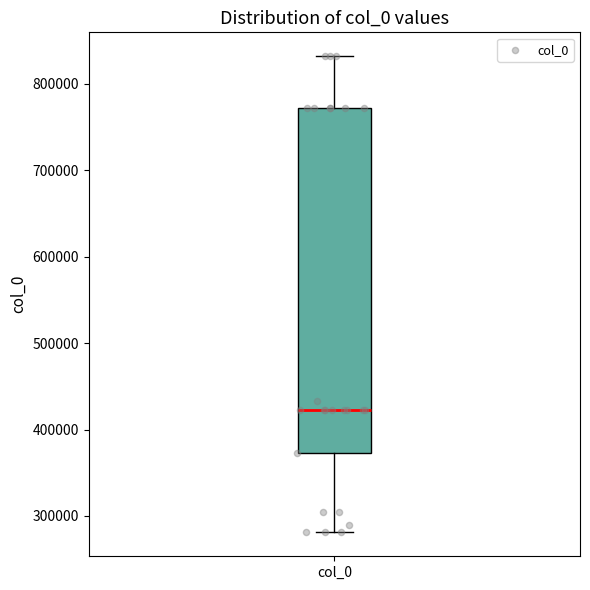

Where is the lower edge of the box for col_0 on the y-axis? The values are not printed on the chart, so give them approximately, as read against the axis.

370000